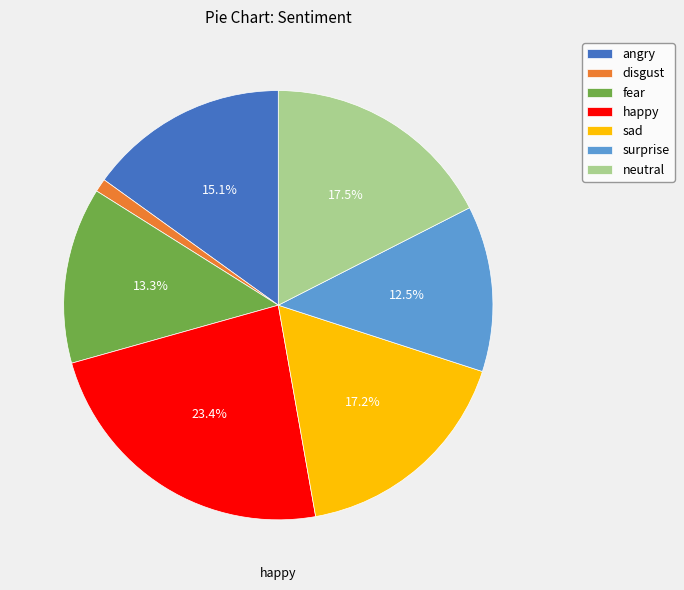

Combined, do fear and neutral account for over 50%?

No